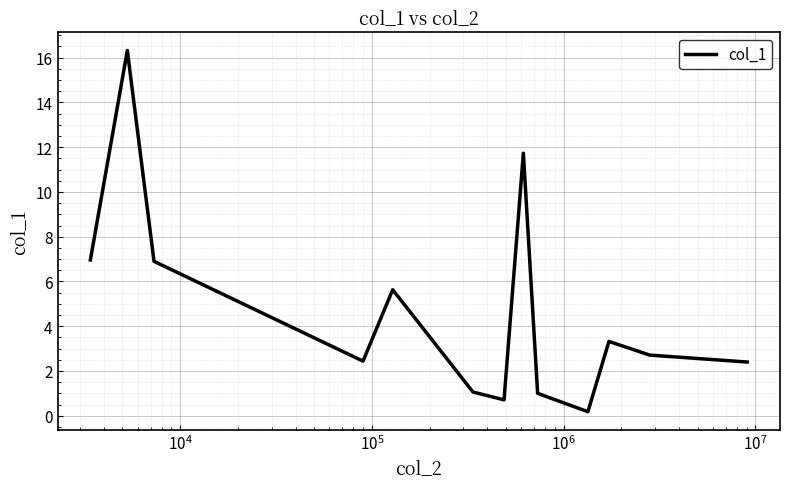

What is the difference between the maximum and minimum values?

16.1